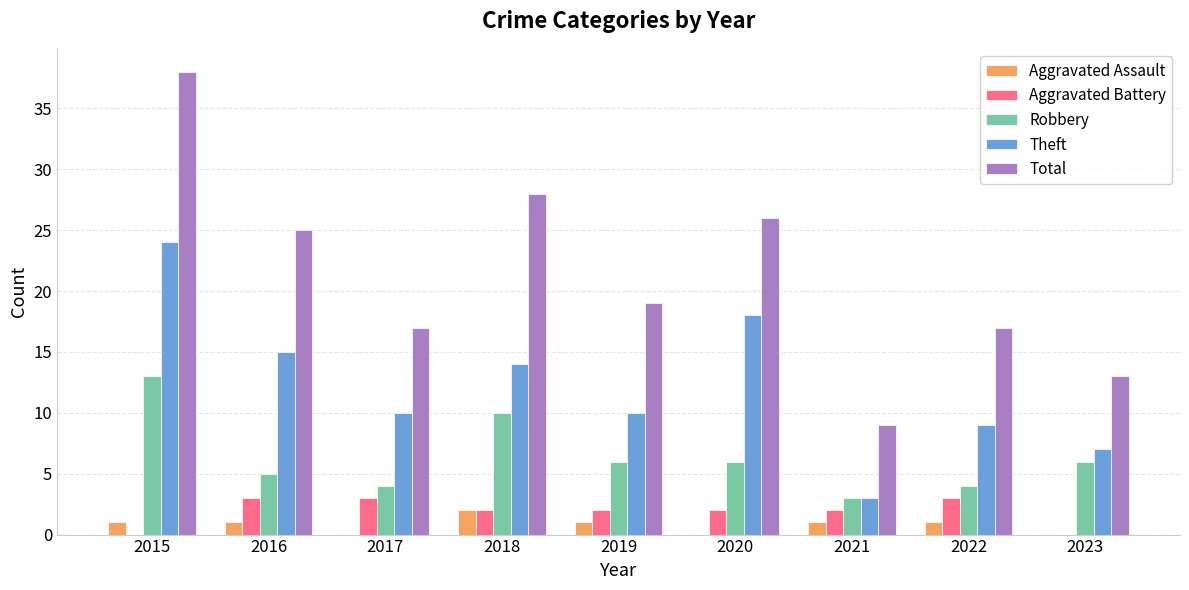

What is the highest value of the Theft series?

24